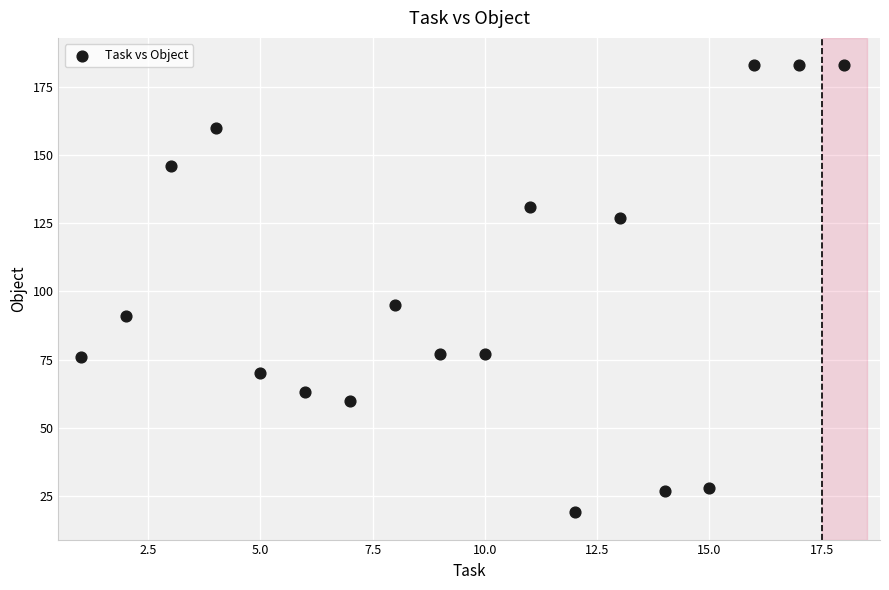

What Y value in the scatter plot is closest to 101?

95